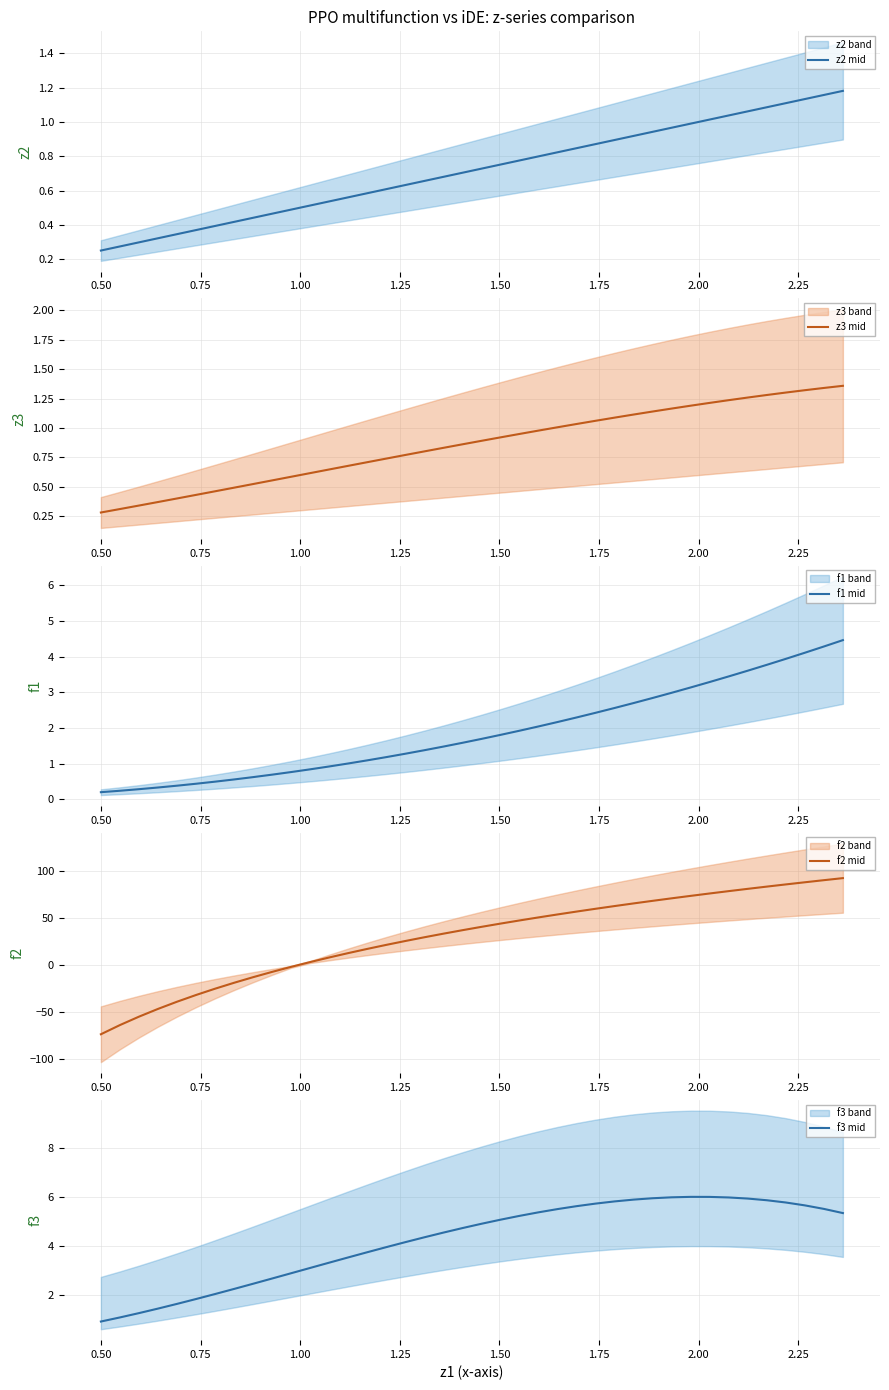

What is the minimum value for f2 mid?

-74.2